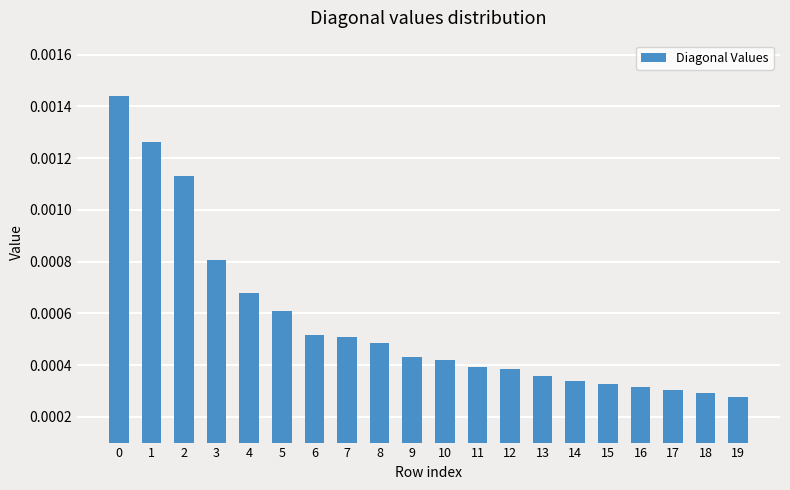

How many bars are there in total?

20